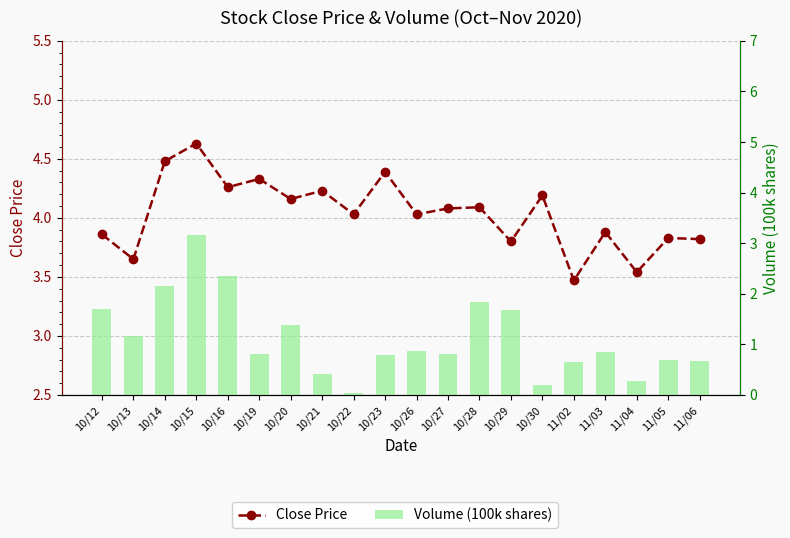

What are all the series names shown in the legend?

Close Price, Volume (100k shares)